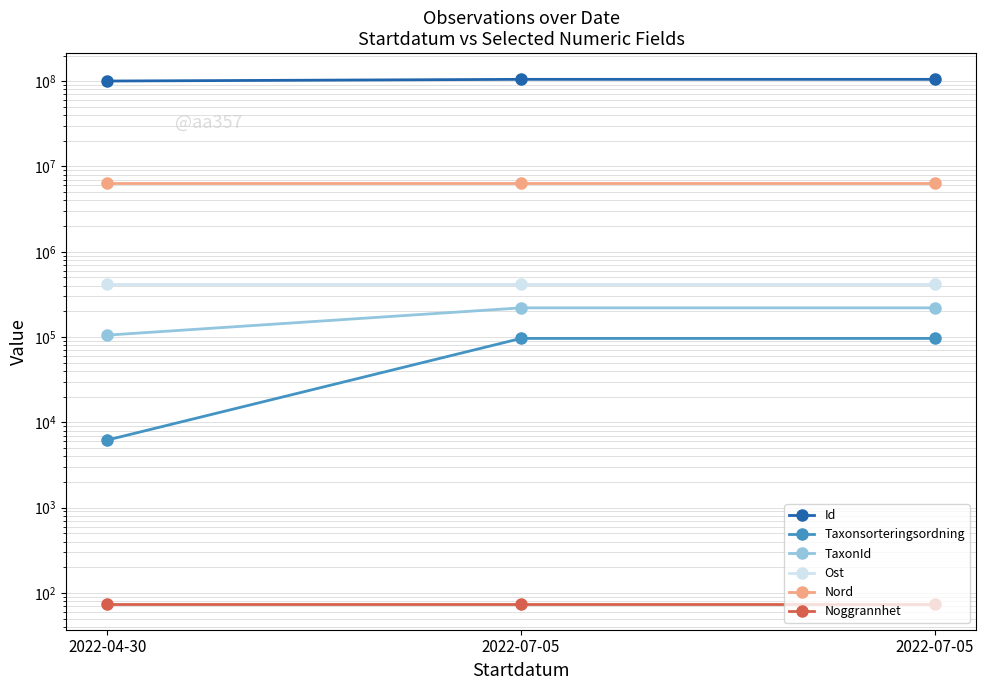

What is the value of the Nord point at the 3rd from the left?

6481612.3